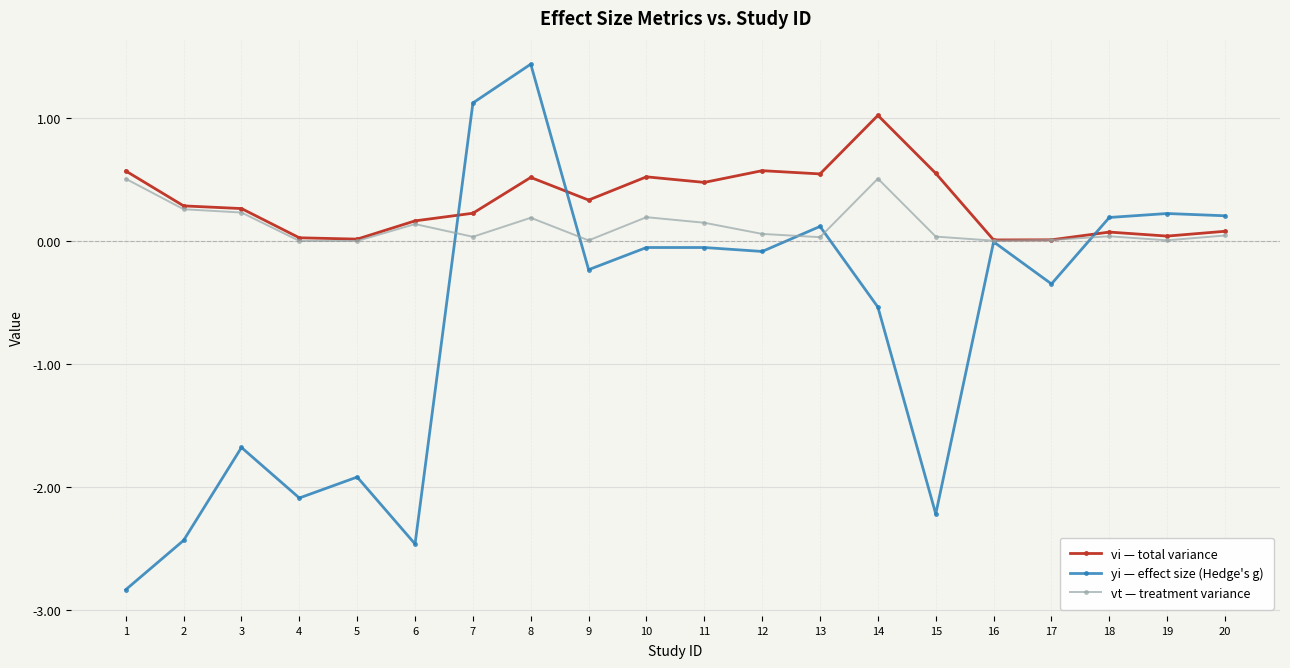

Count the number of data series in this chart.

3